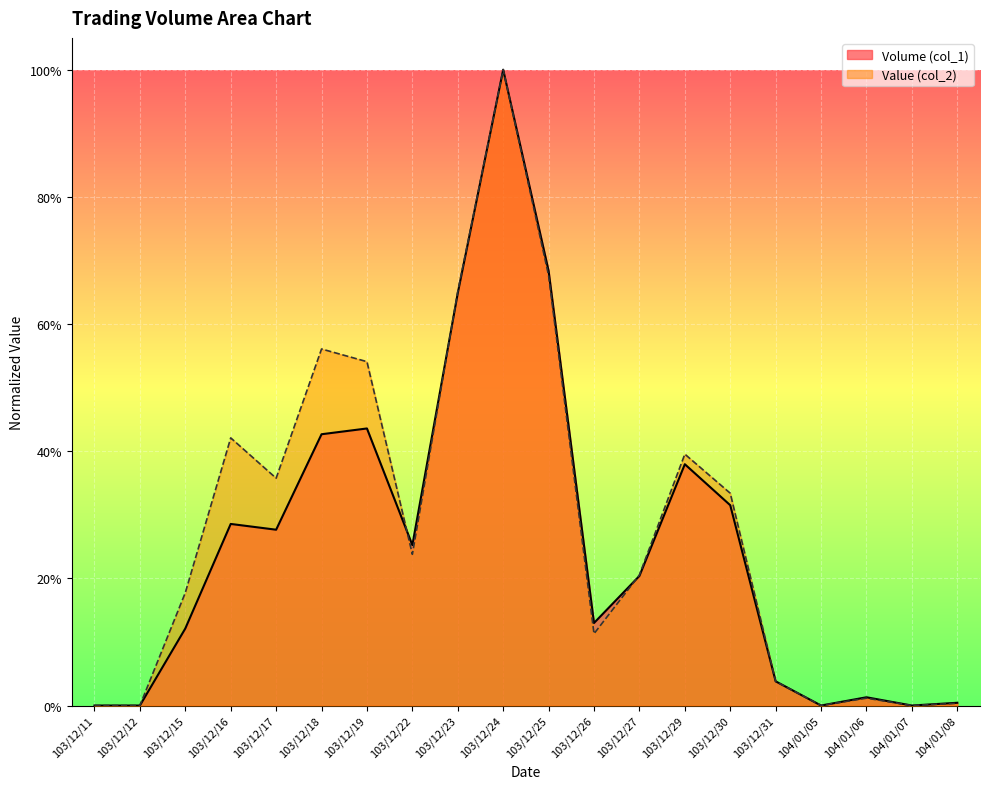

What is the value of the Value (col_2) point at the 3rd from the left?

0.2